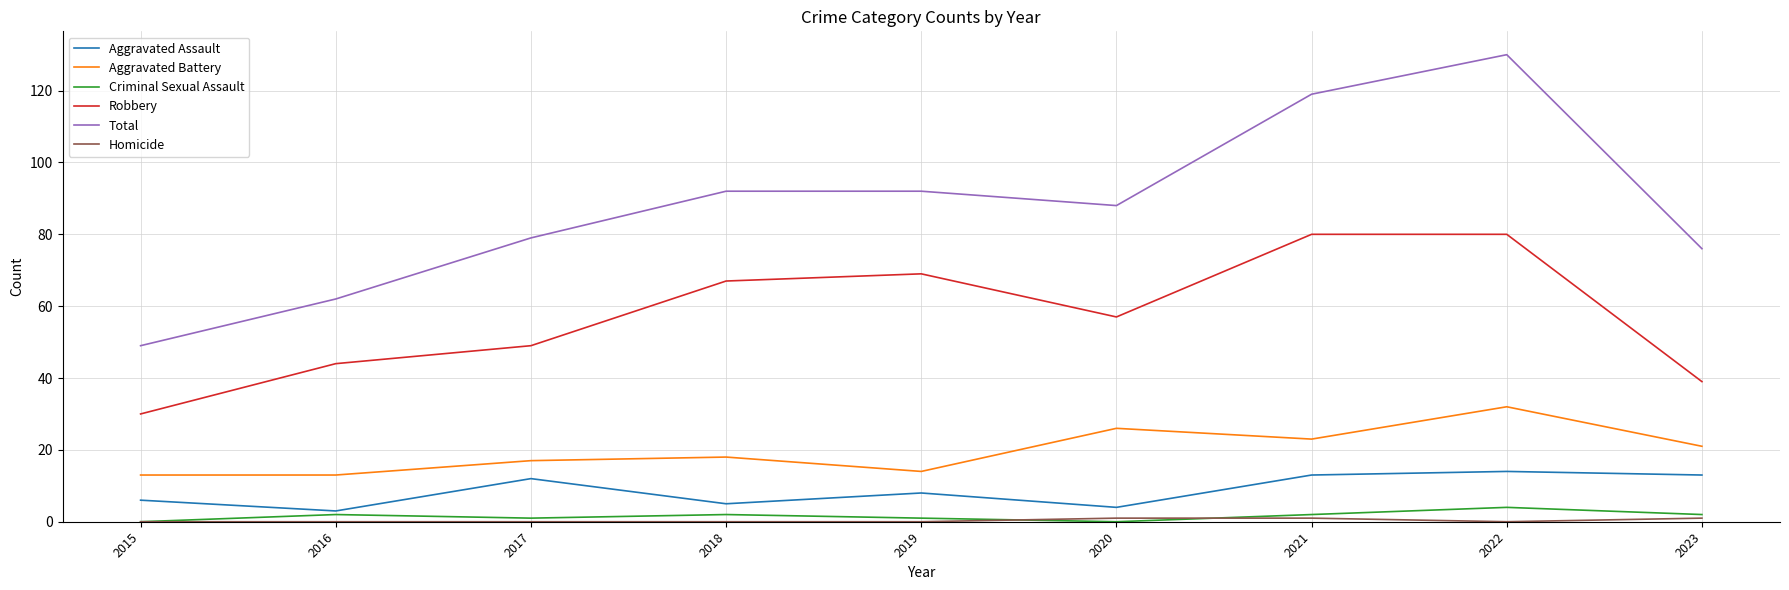

True or false: Total has a value of 81 at 2016.

False